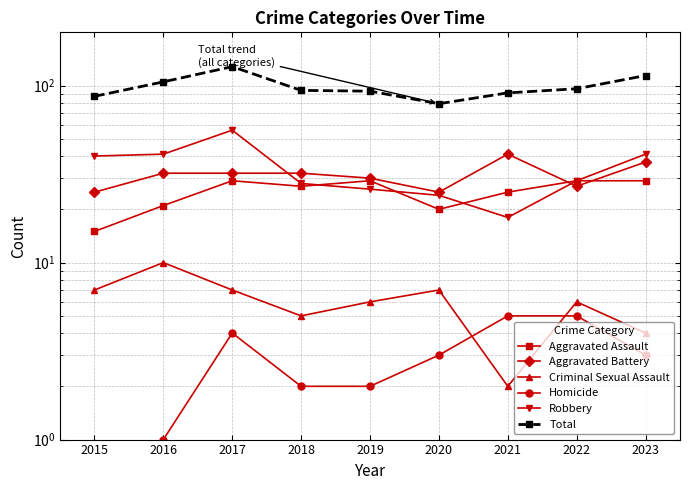

Between 2022 and 2021, which is larger?

2022